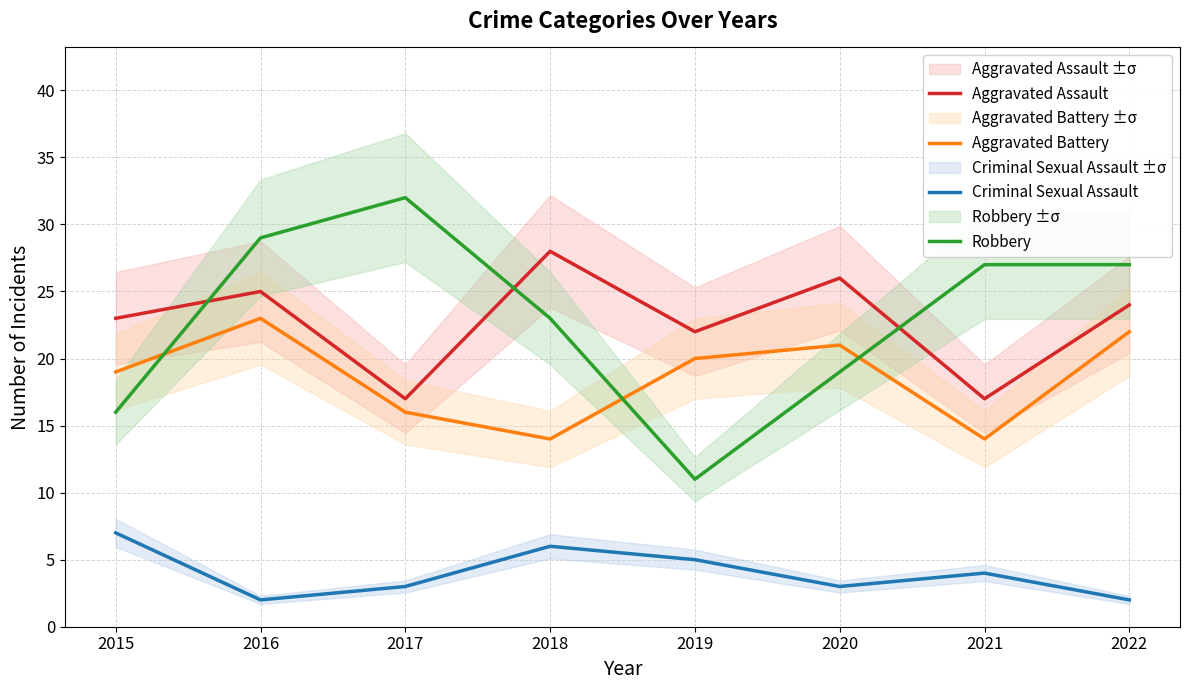

How many values in the Aggravated Battery series are below 20?

4